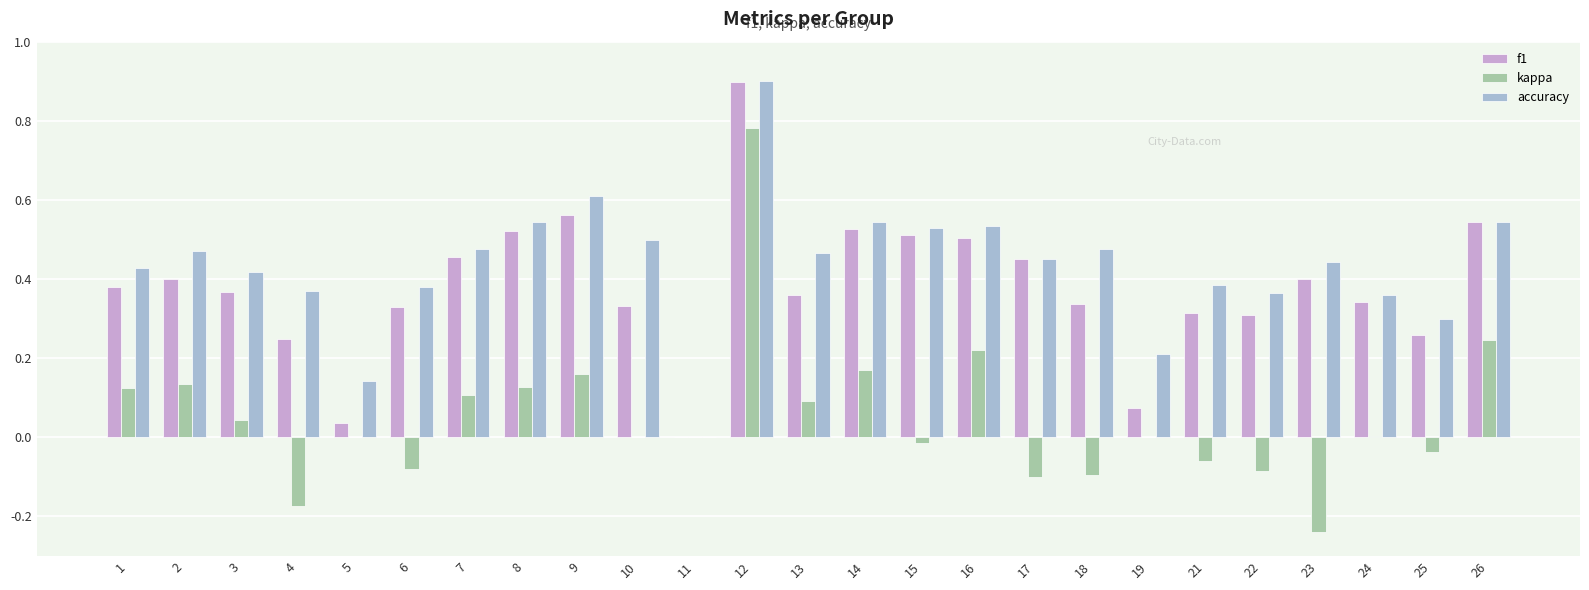

Which category has the highest value across all series?

12